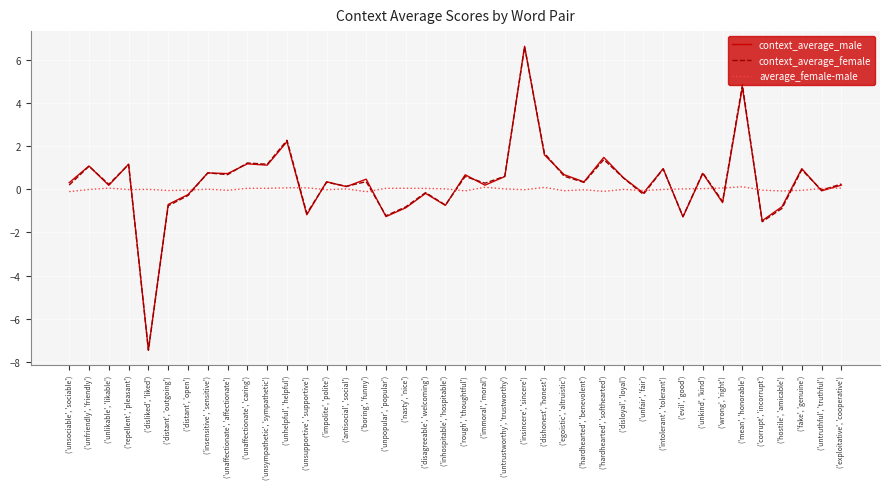

Which series has the widest spread of values?

context_average_male